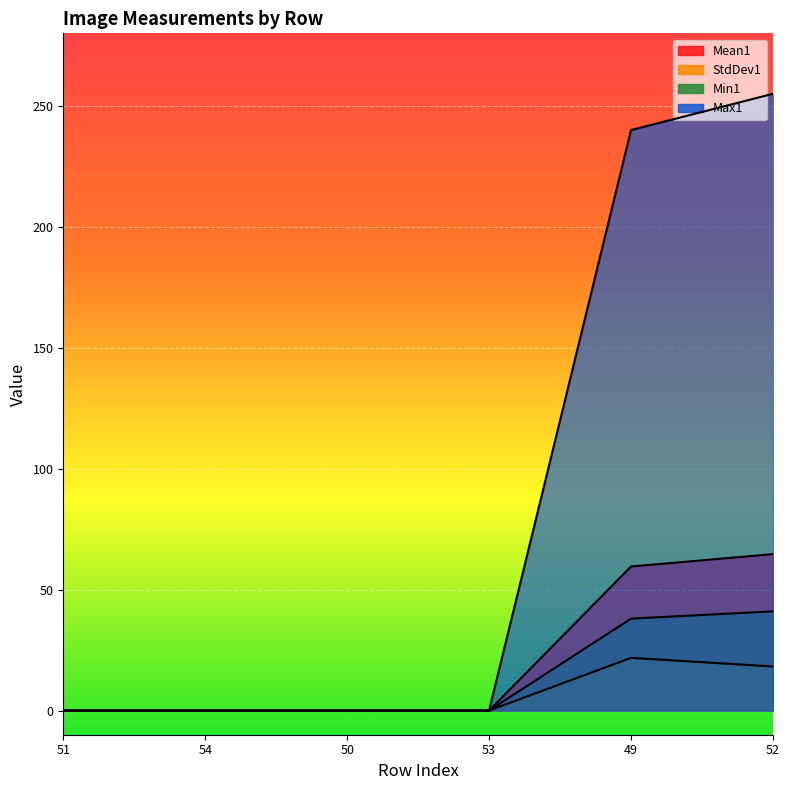

The value of Min1 at 52 is 41.0. True or false?

True